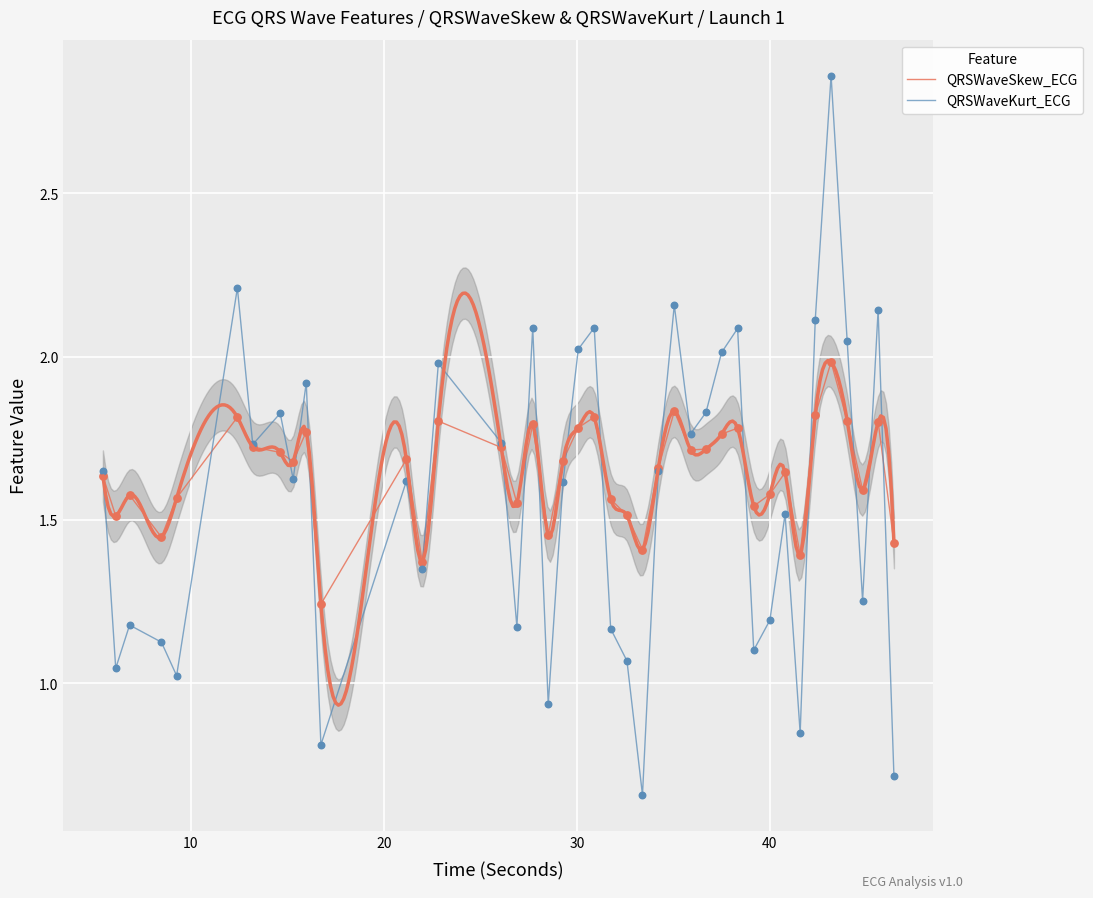

Which series reaches the maximum Y coordinate?

QRSWaveKurt_ECG